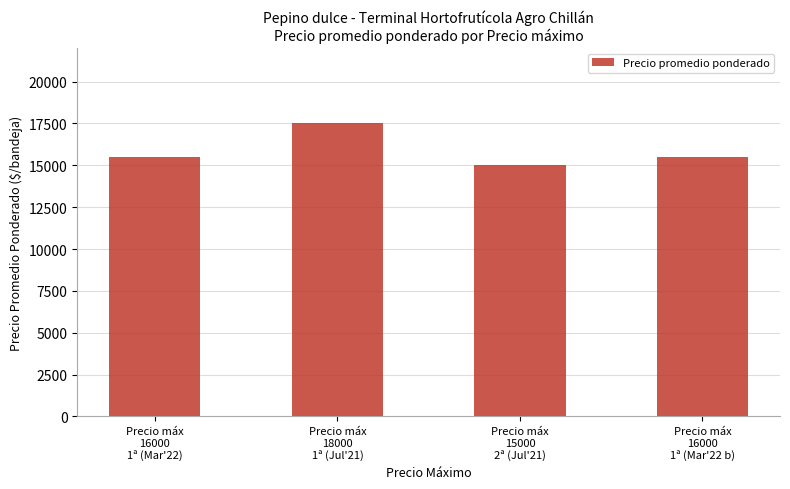

What is the average value?

15875